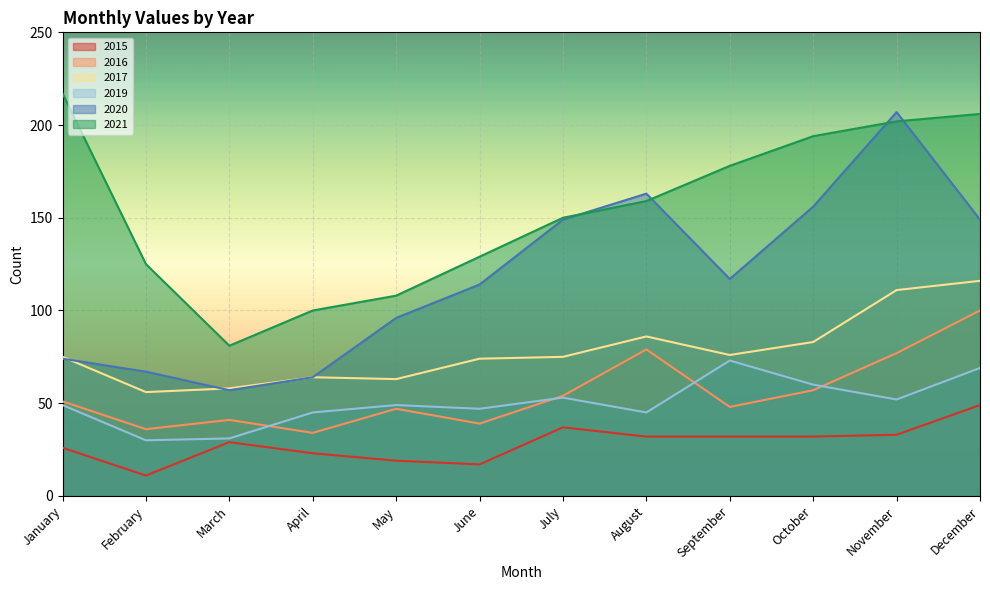

How many lines are shown in the chart?

6